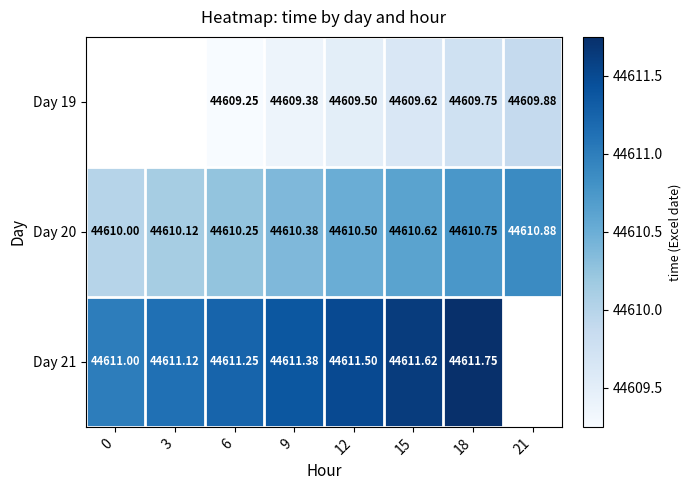

Count the number of data series in this chart.

3